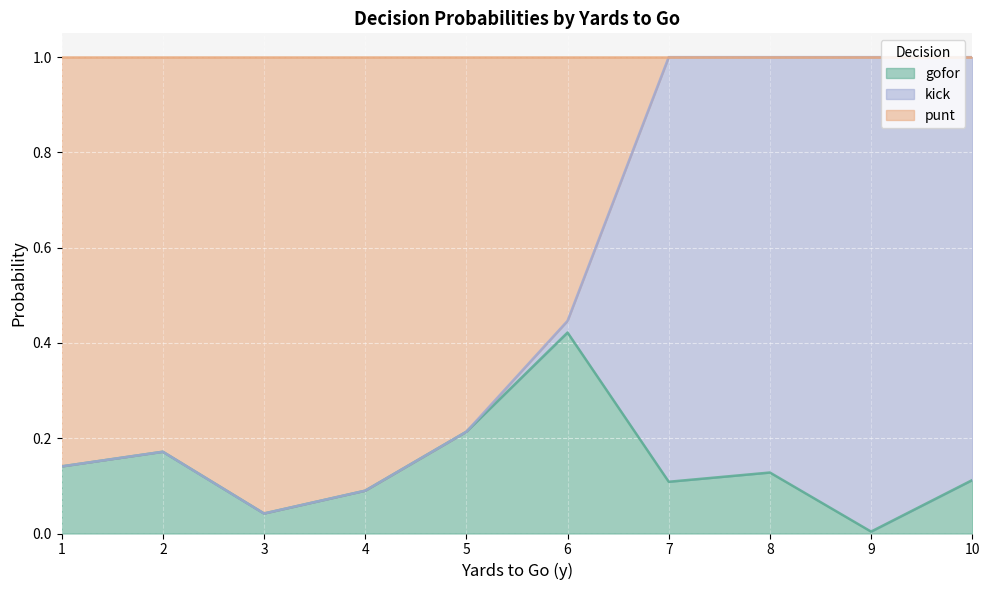

Is it true that gofor equals 0.2 at 10?

False